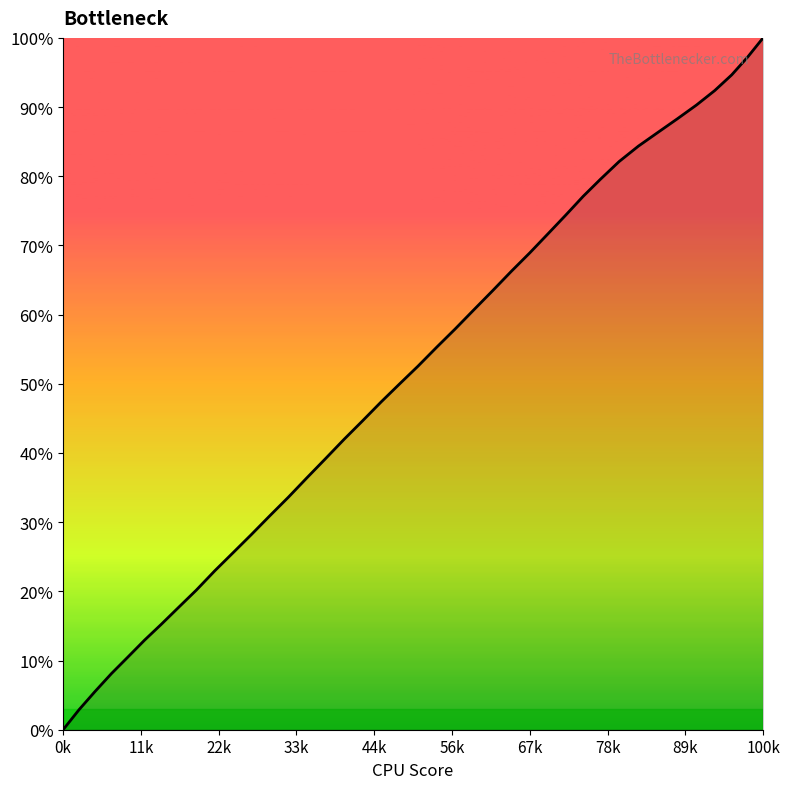

What is the difference between the maximum and minimum values?

100.0